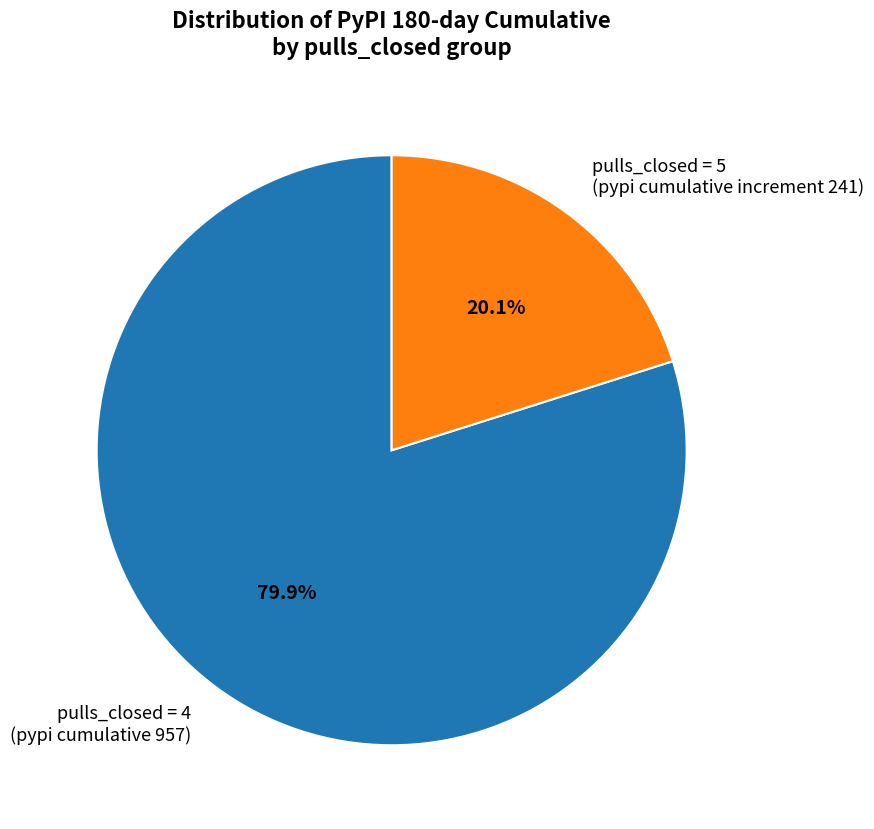

What is the majority slice?

pulls_closed = 4 (pypi cumulative 957)